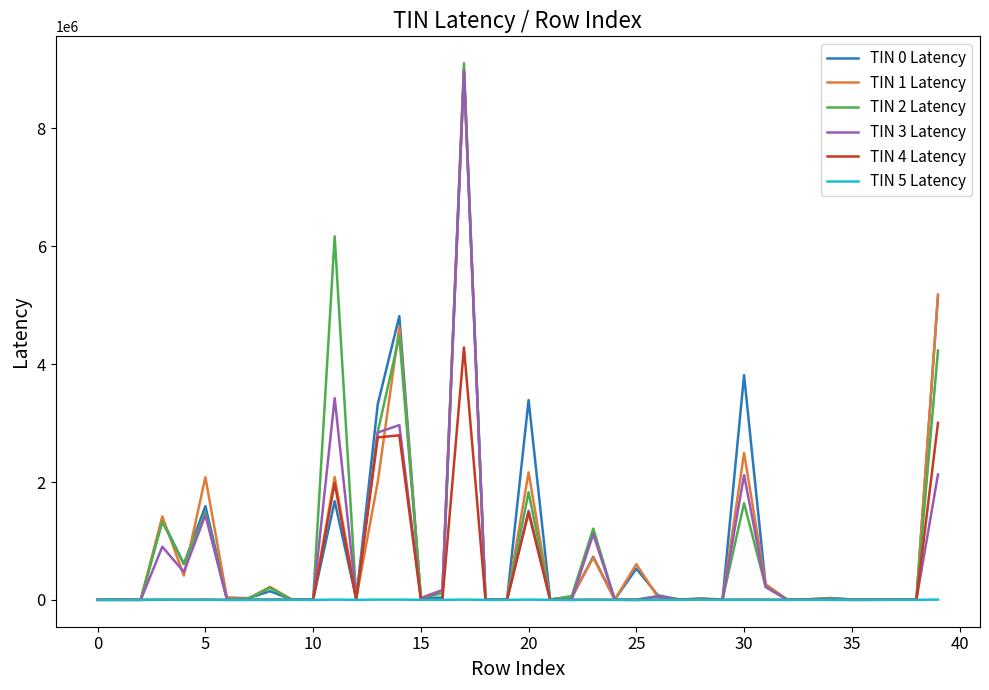

What is the difference between the second highest and second lowest values in the TIN 2 Latency series?

6165742